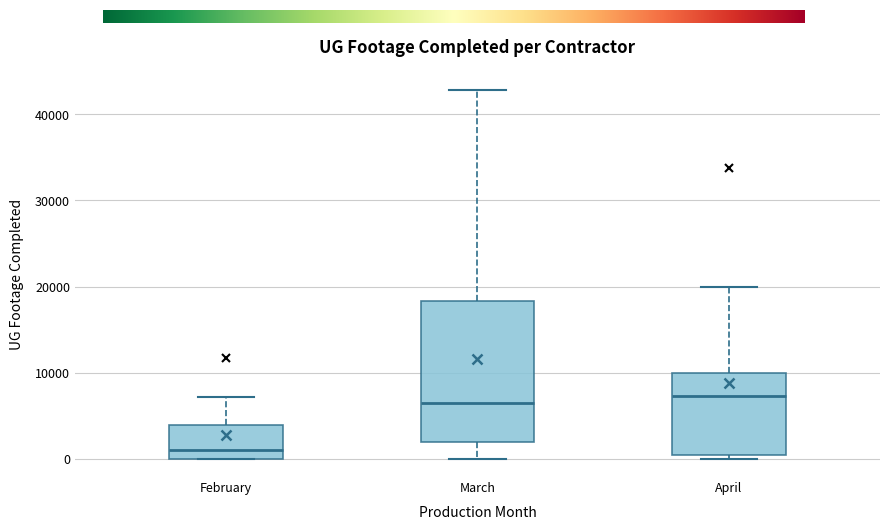

Reading left to right, transcribe this box plot: for each box, give where its median line is, the range the box spans, and where its two whiskers end, as read against the y-axis. The values are not printed on the chart, so give them approximately, as read against the axis.

February: median 1000, box 0 to 4000, whiskers 0 to 7000
March: median 6000, box 2000 to 18000, whiskers 0 to 43000
April: median 7000, box 0 to 10000, whiskers 0 (just below the box's lower edge) to 20000